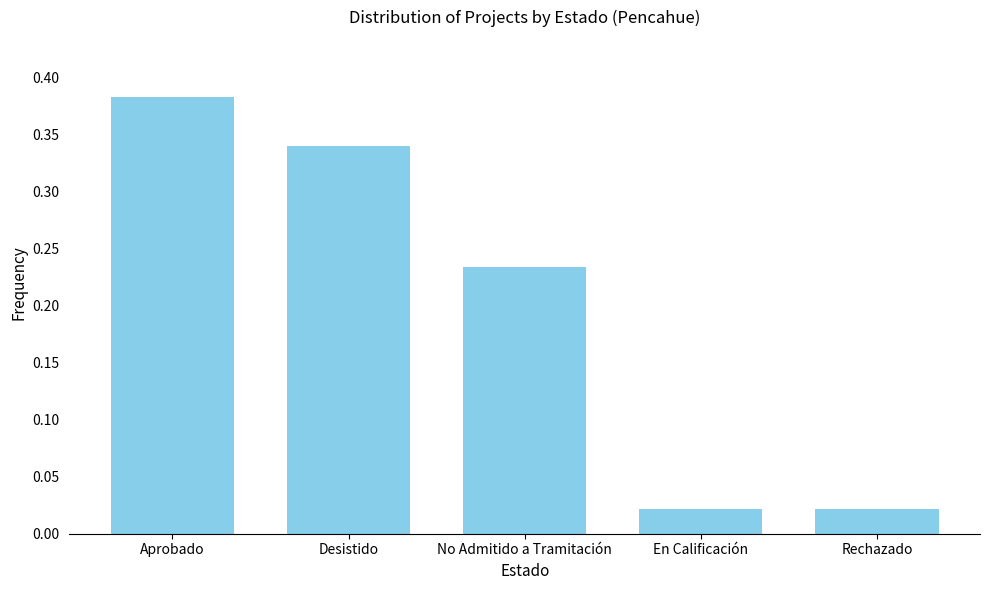

Which has a higher value, Aprobado or Desistido?

Aprobado